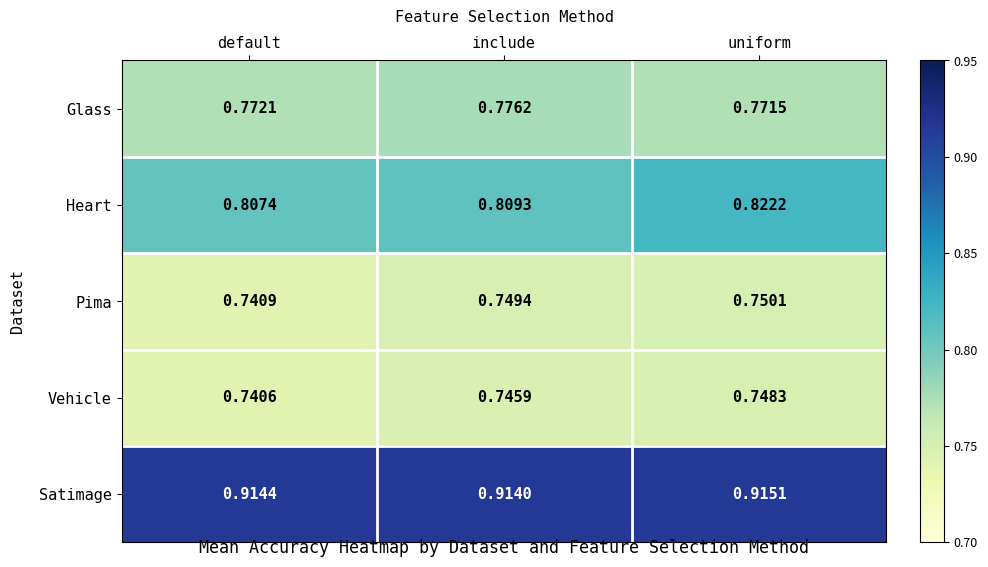

Which series has the largest total across all categories?

Satimage